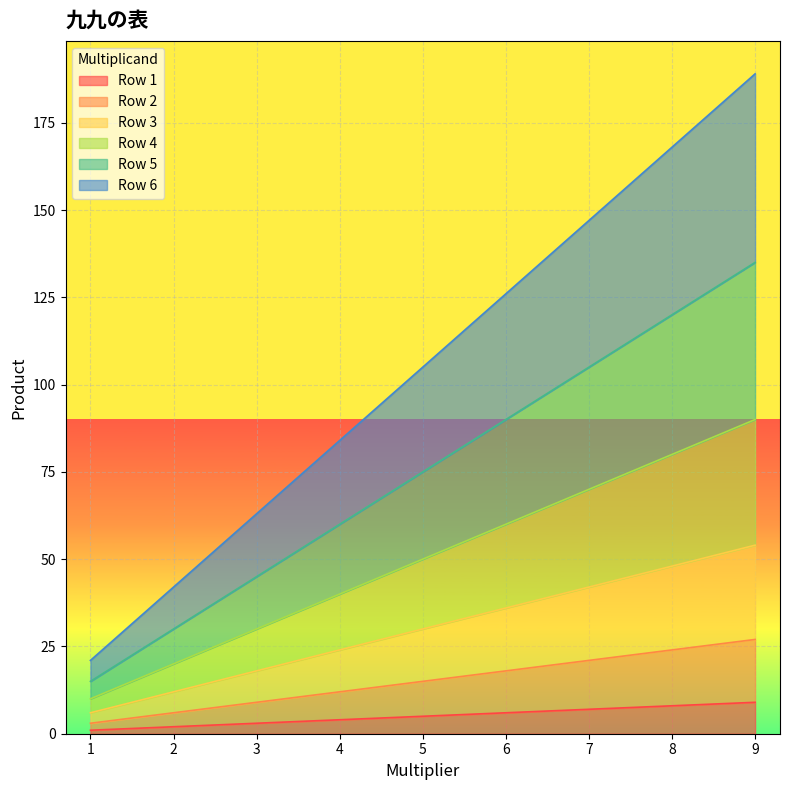

Which series has the largest total across all categories?

6